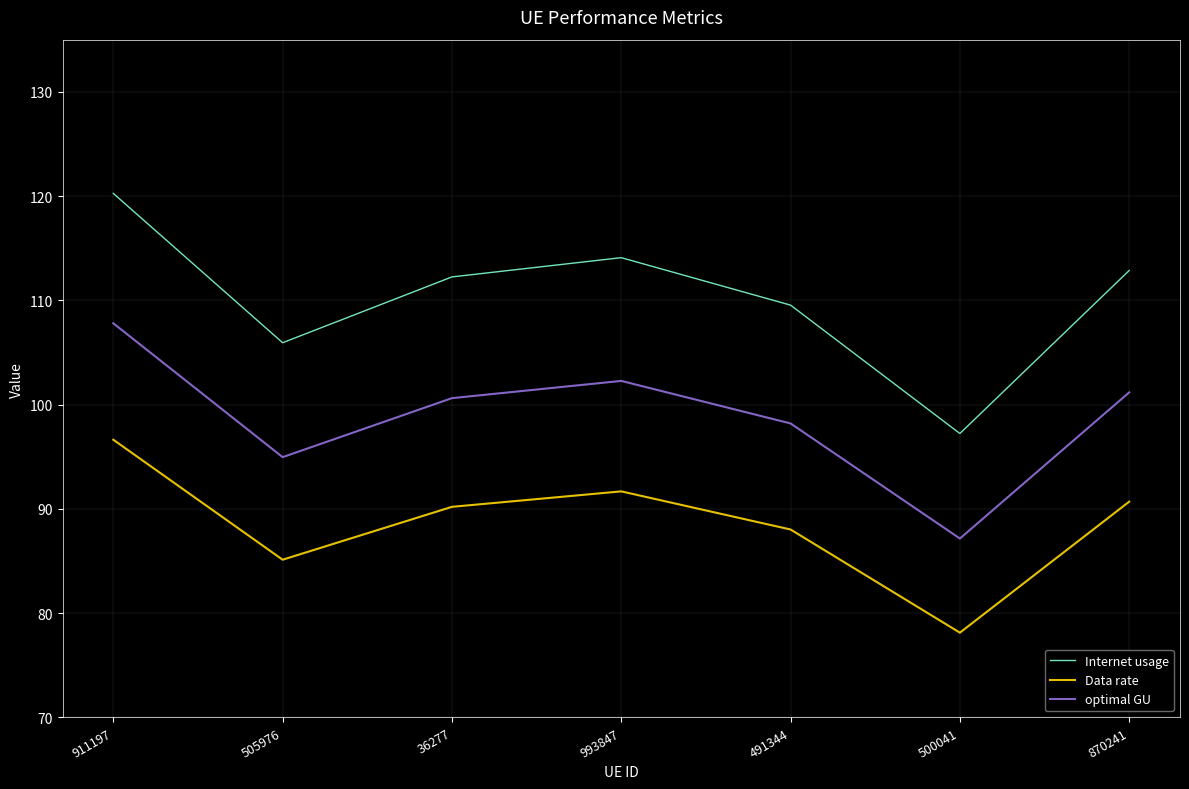

Which series changed the most between 911197 and 505976?

Internet usage